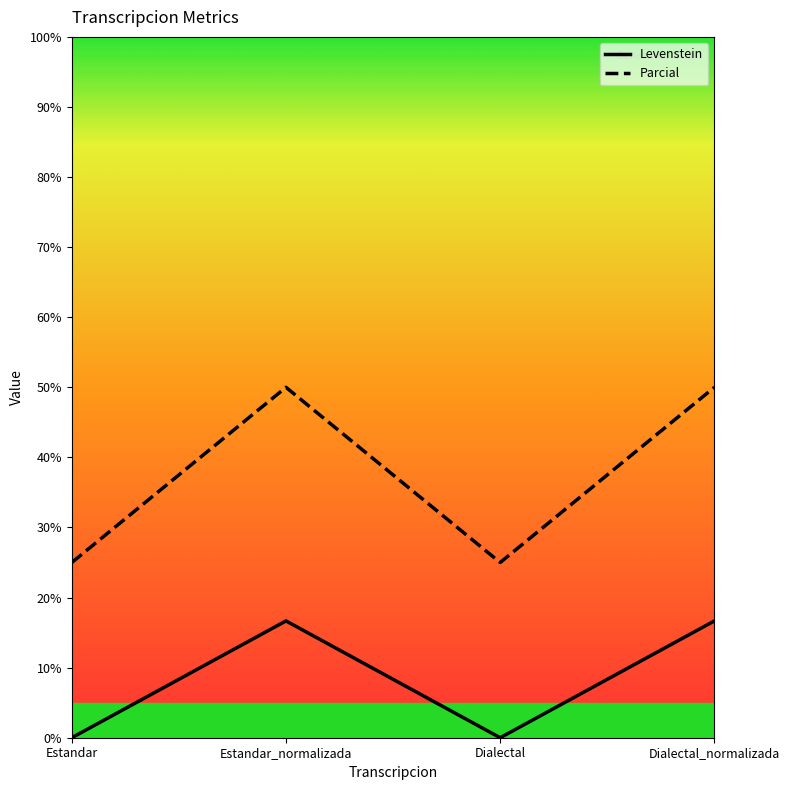

What is the sum of all Parcial values?

150.0